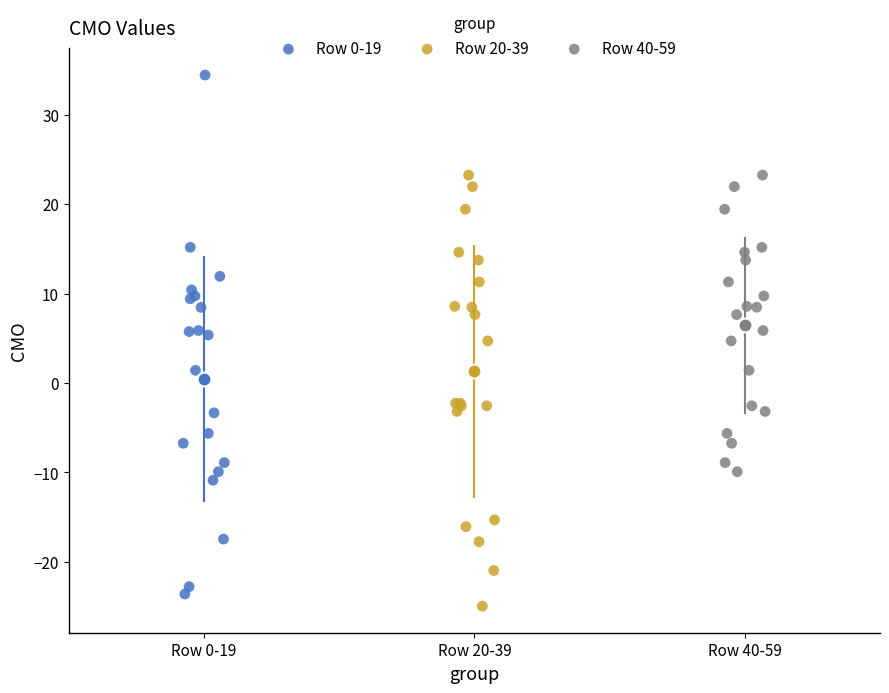

Which series contains the highest Y value?

Row 0-19